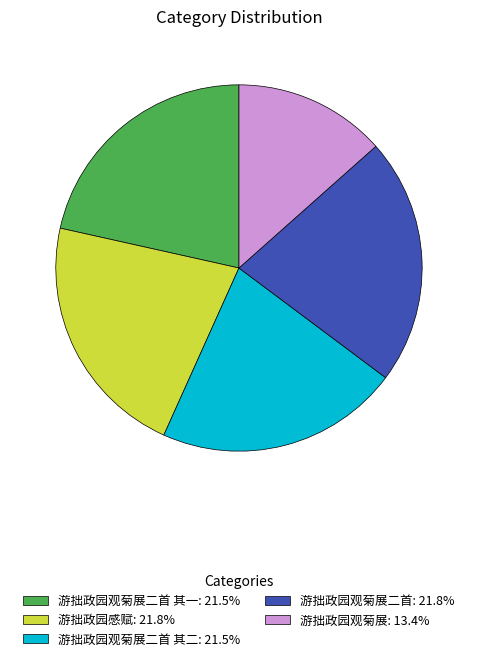

Does any single category account for the majority?

No